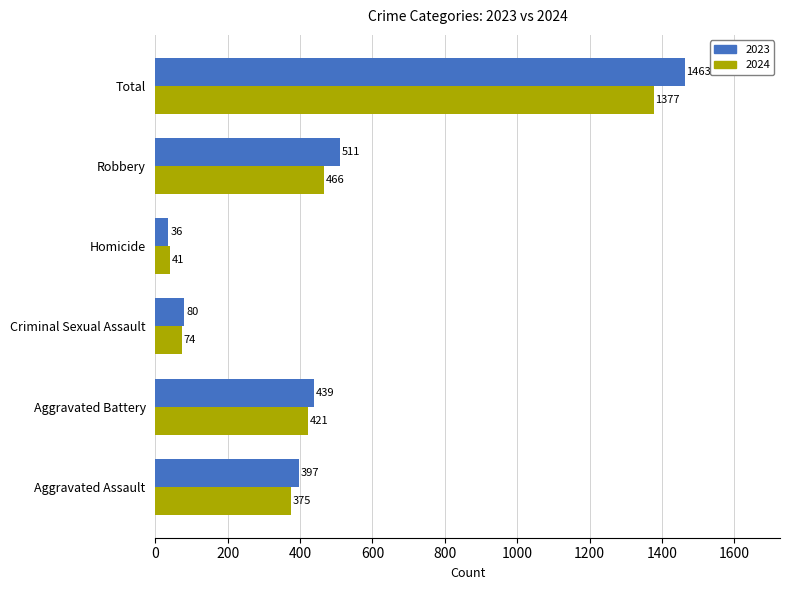

At which label is 2023 closest to 749?

Robbery